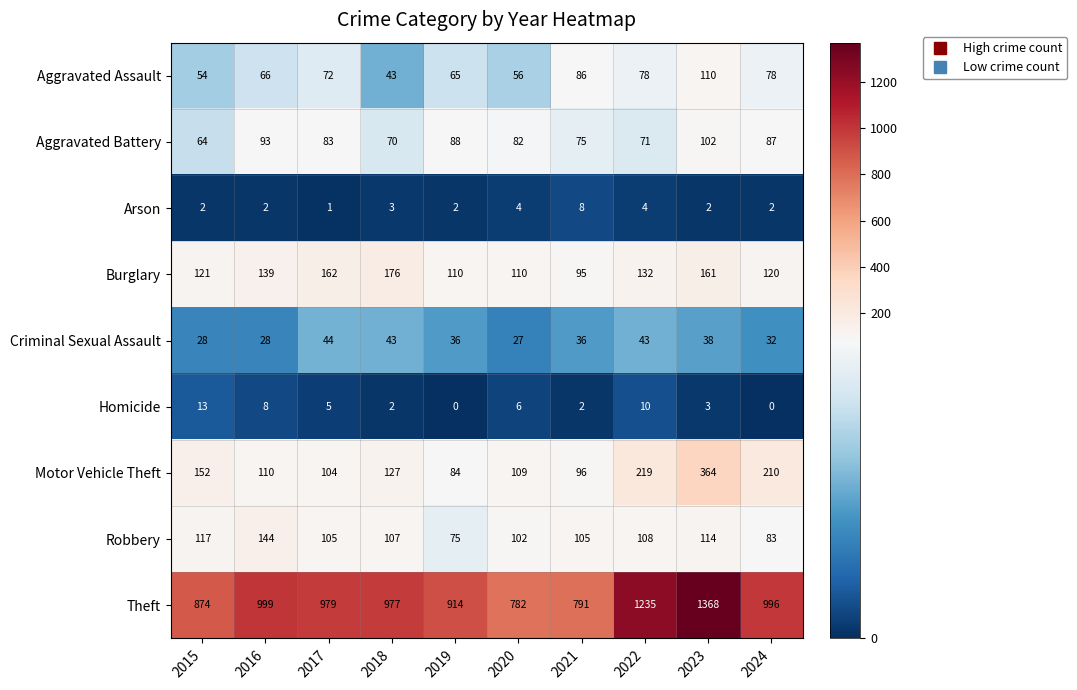

Is it true that Criminal Sexual Assault equals 47 at 2016?

False